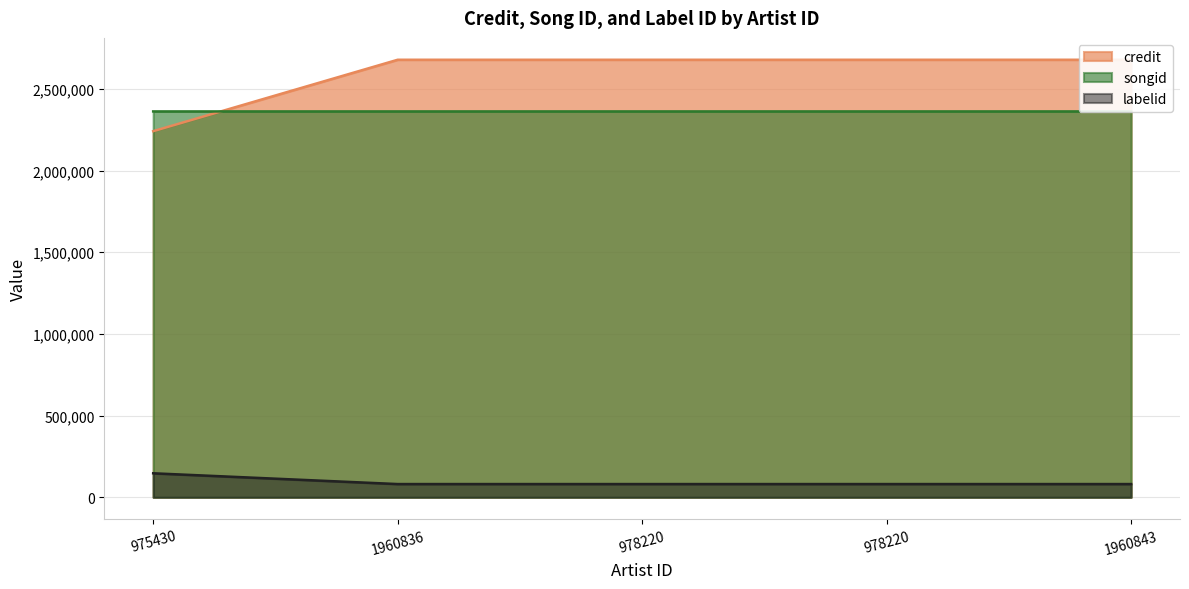

What is the value of the songid point at the 5th from the left?

2361703